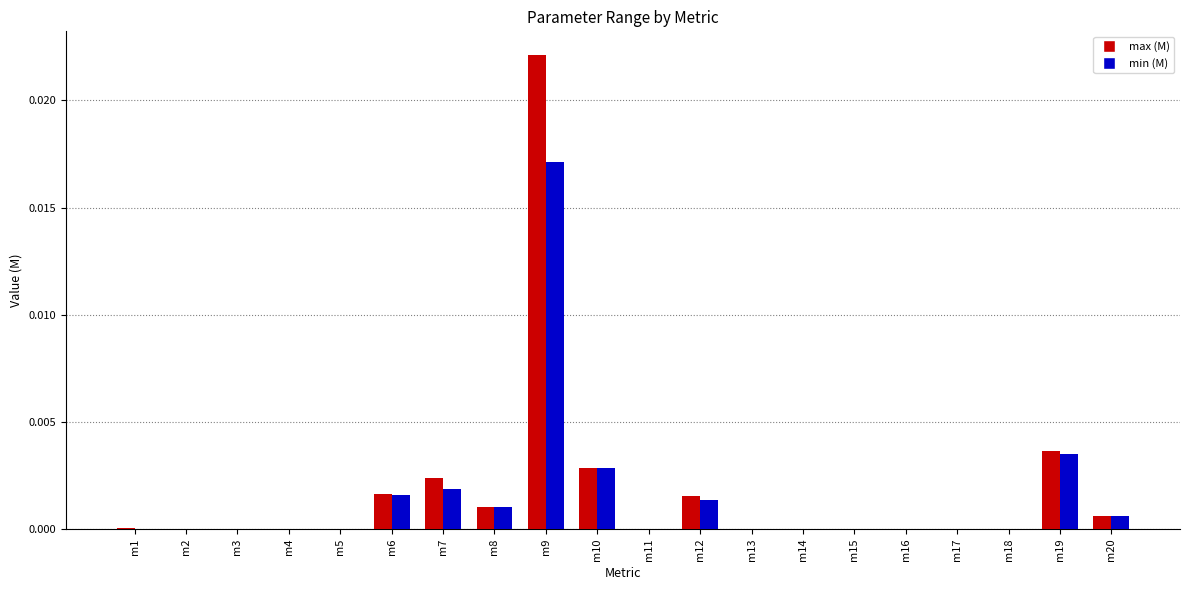

Are the bars grouped side by side (vs. stacked)?

Yes